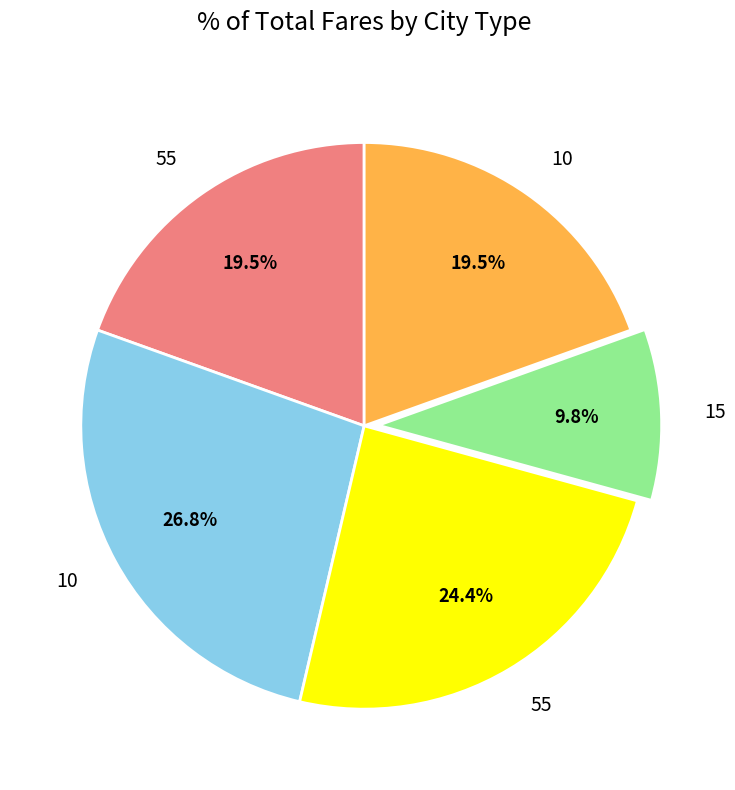

Does any single category account for the majority?

No